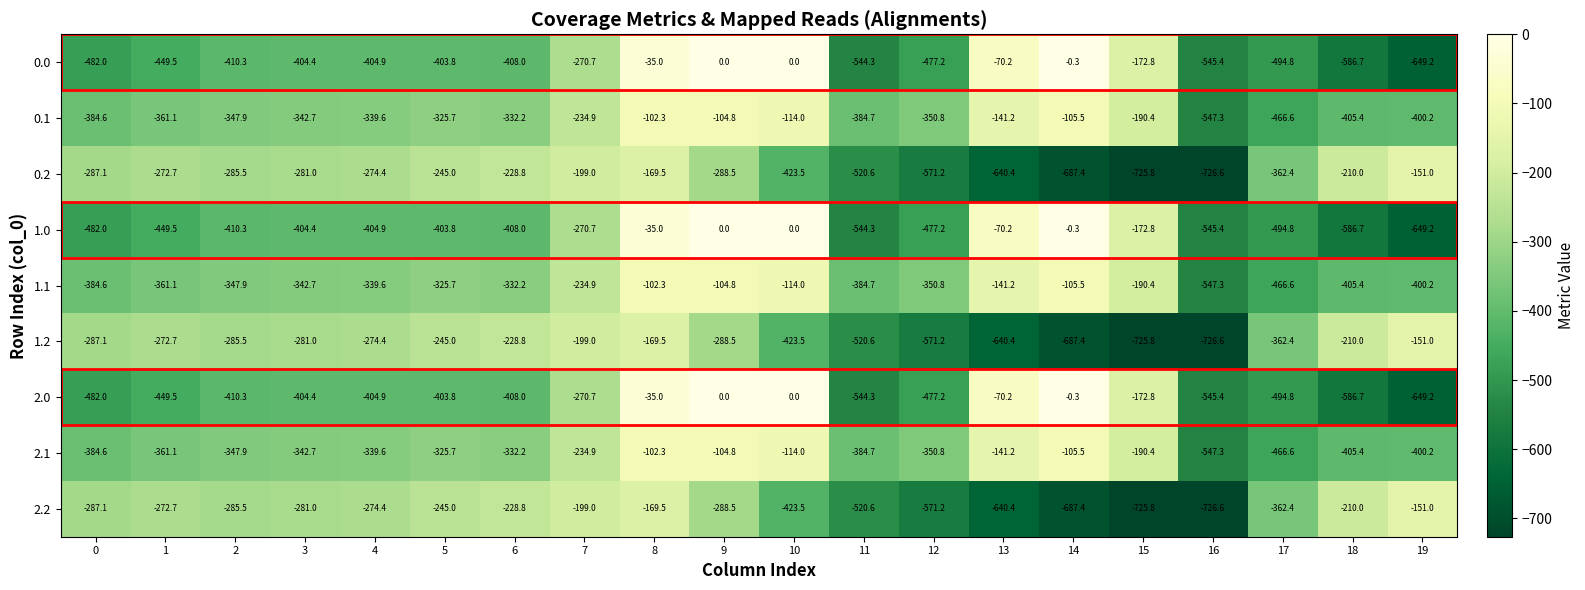

What is the difference between the second highest and second lowest values in the 0.1 series?

361.8